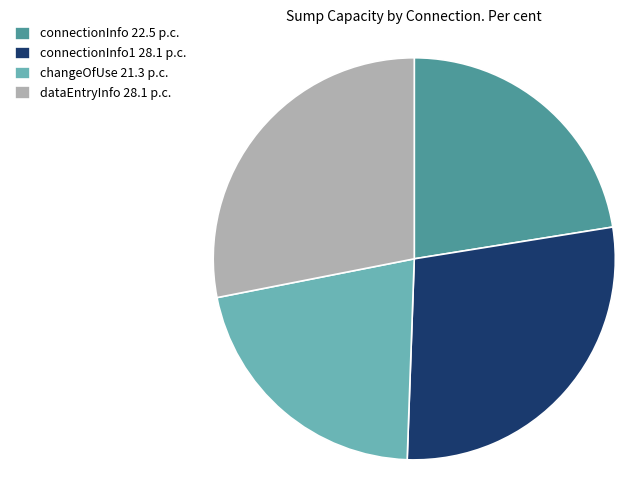

Between connectionInfo 22.5 p.c. and changeOfUse 21.3 p.c., which is larger?

connectionInfo 22.5 p.c.